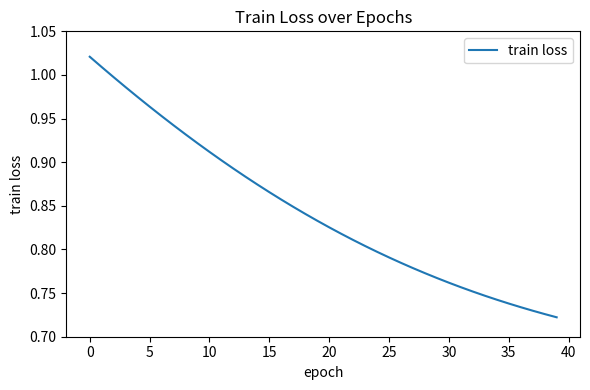

What is the difference between the maximum and minimum values?

0.3